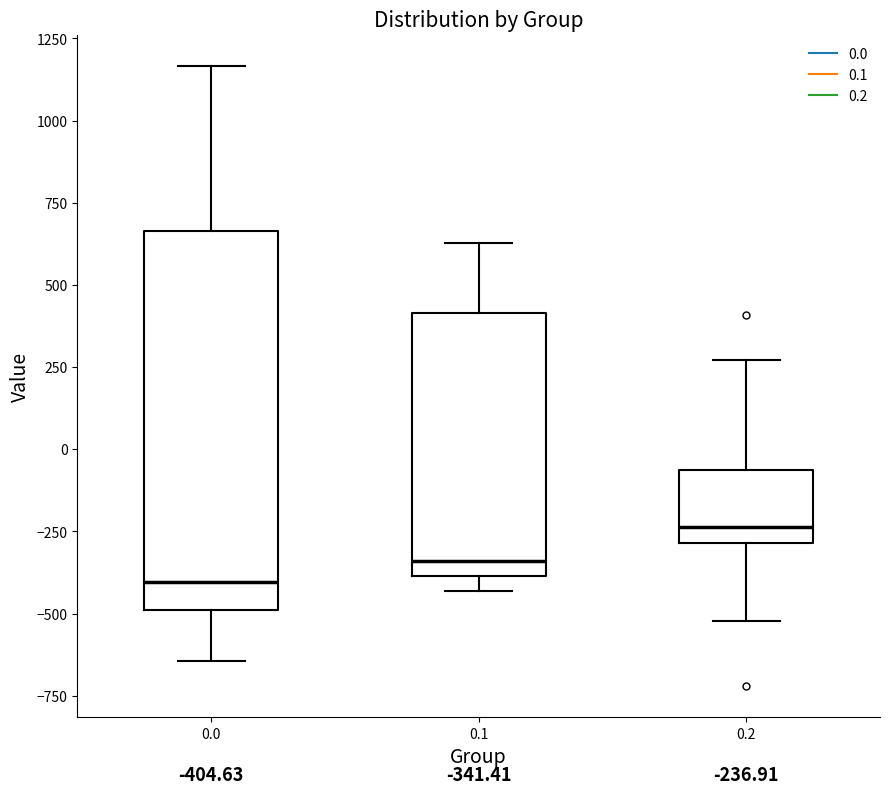

Which box is the tallest, from its lower edge to its upper edge?

0.0